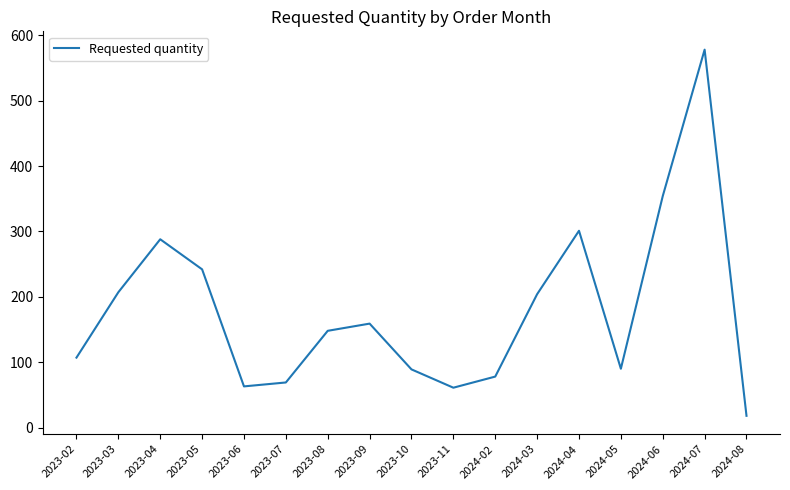

What is the difference between the maximum and minimum values?

560